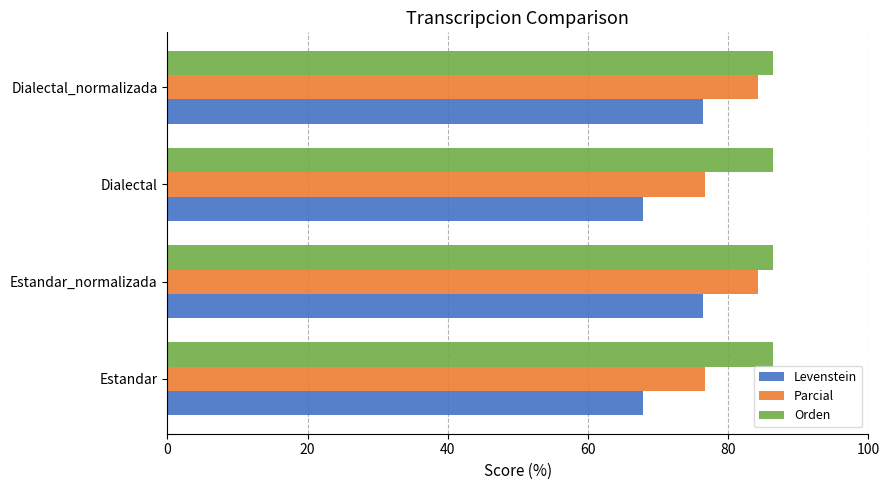

What is the smallest value displayed?

67.8